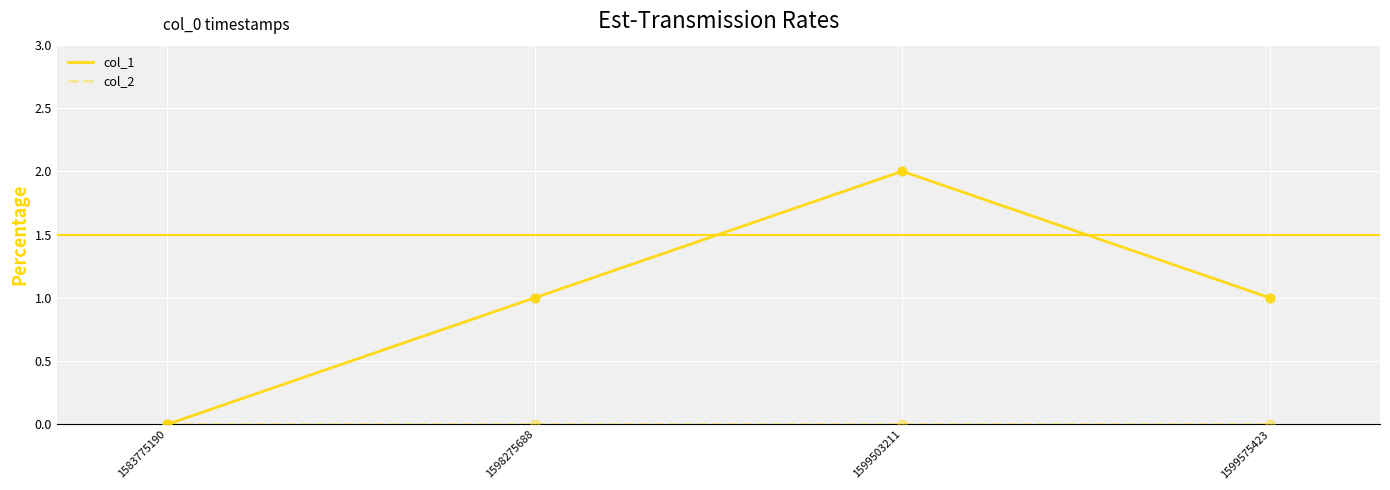

Between 1583775190 and 1599503211, which series saw the biggest shift?

col_1